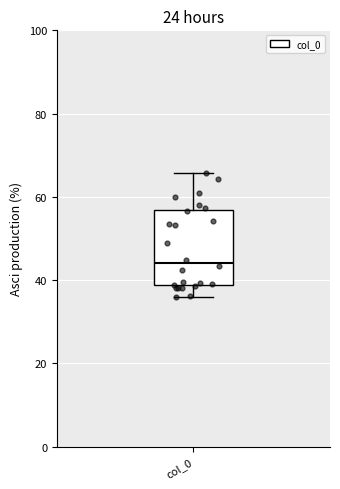

Read this box plot against the y-axis: the position of the median line, the range covered by the box, and the ends of both whiskers. The values are not printed on the chart, so give them approximately, as read against the axis.

median 44, box 38 to 56, whiskers 36 to 66